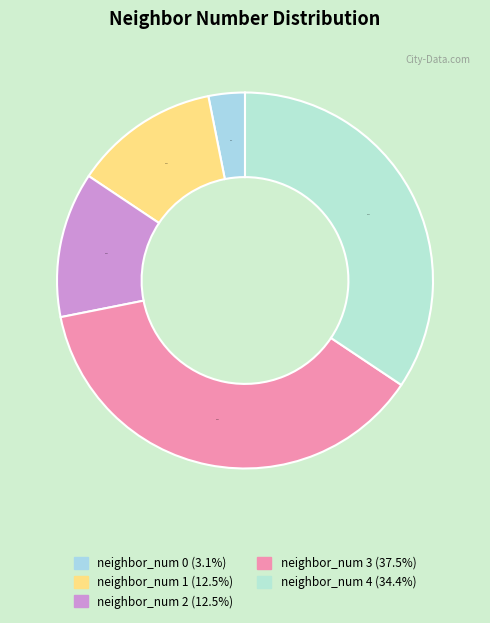

How many slices are in this pie chart?

5